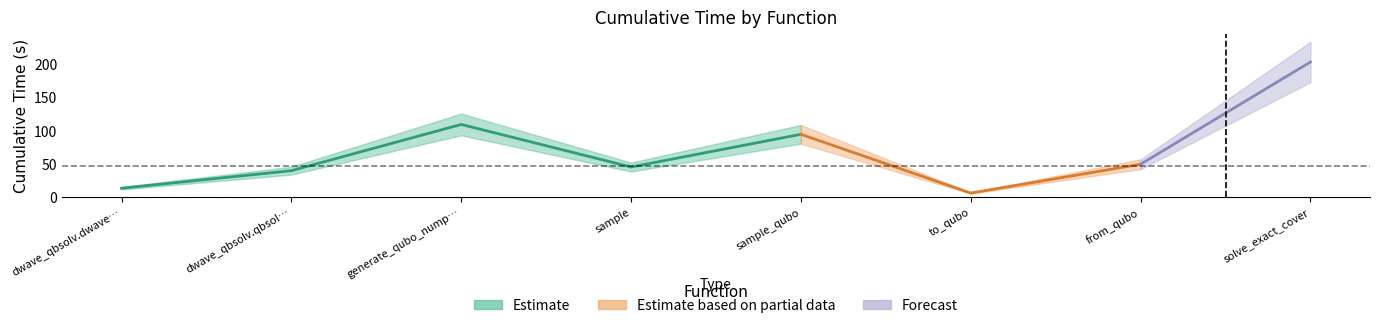

At which label does the data first exceed 48?

generate_qubo_numpy_multi_processing